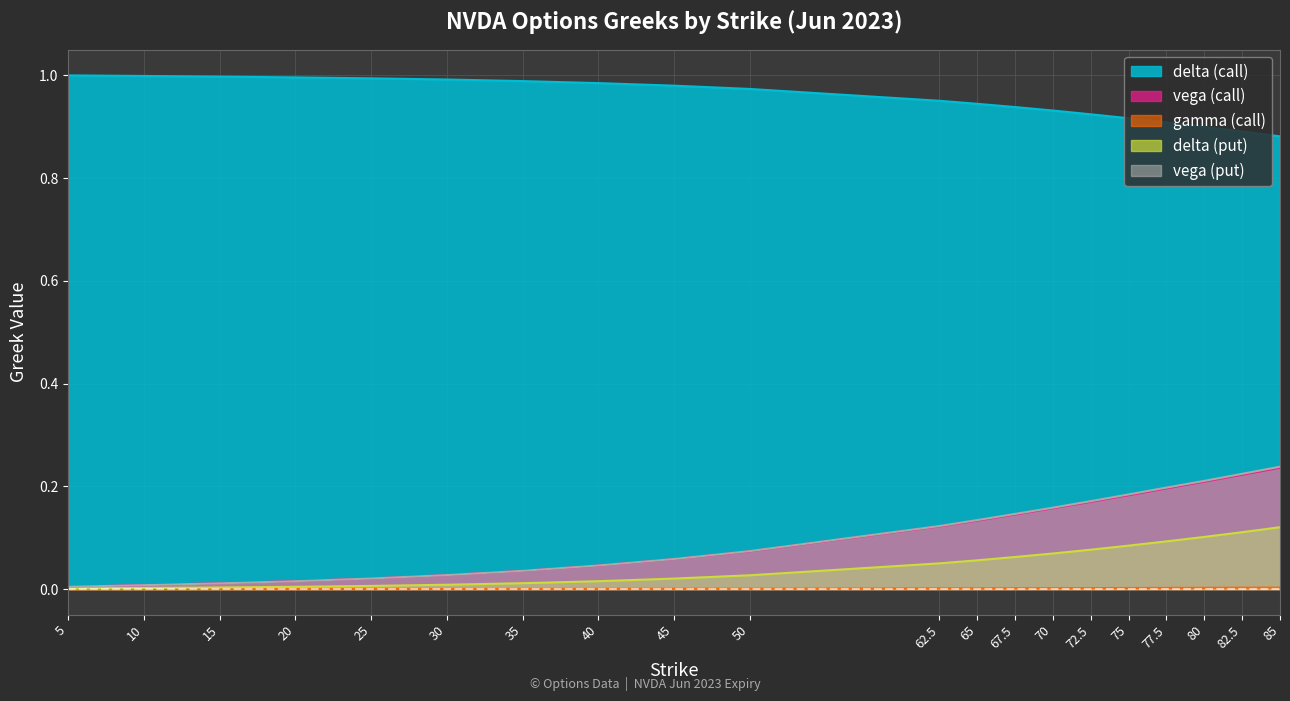

List the series in order of their peak value, highest first.

delta (call), vega (put), vega (call), delta (put), gamma (call)